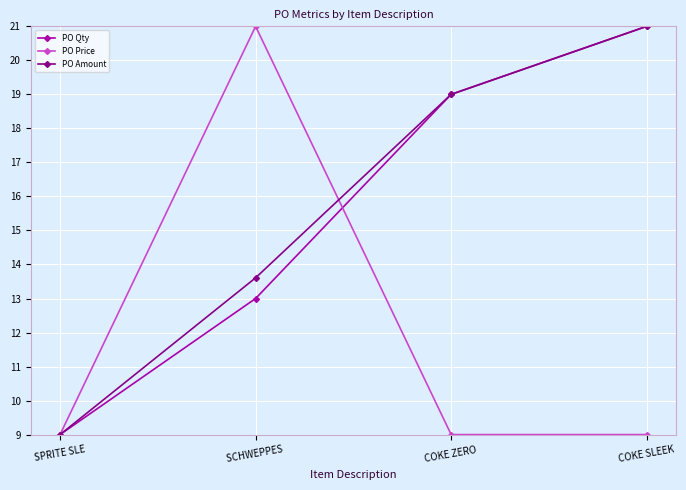

What is the minimum value for PO Qty?

9.0